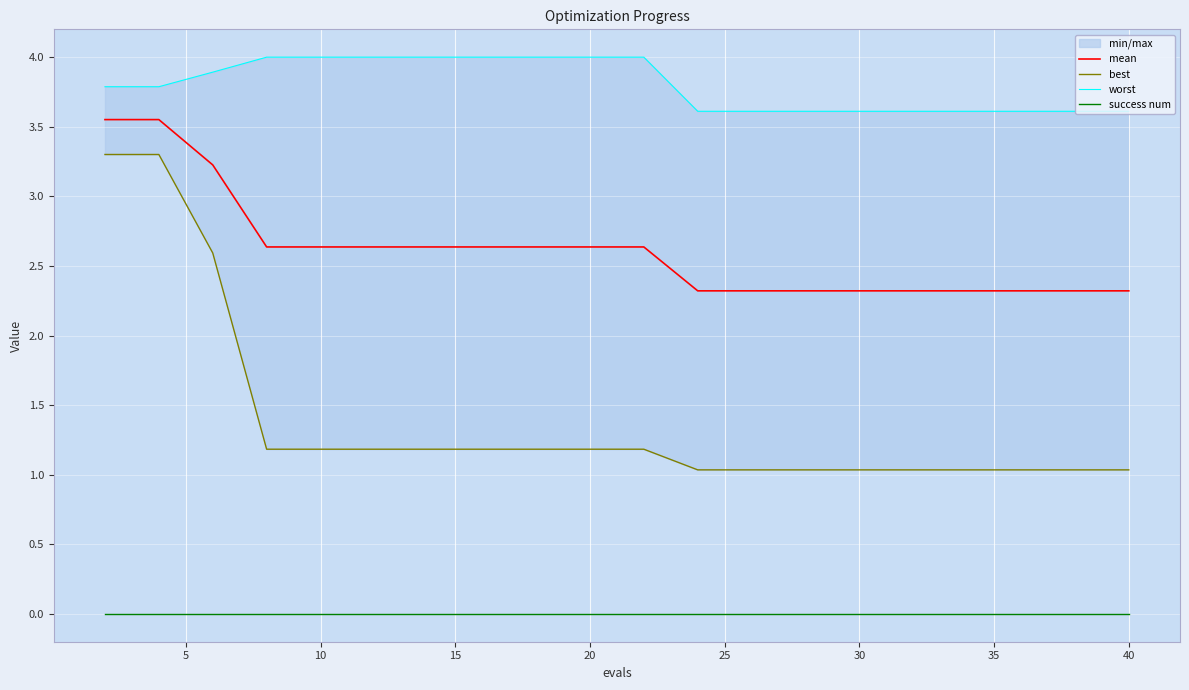

List the series in order of their overall mean, lowest first.

success num, best, mean, worst